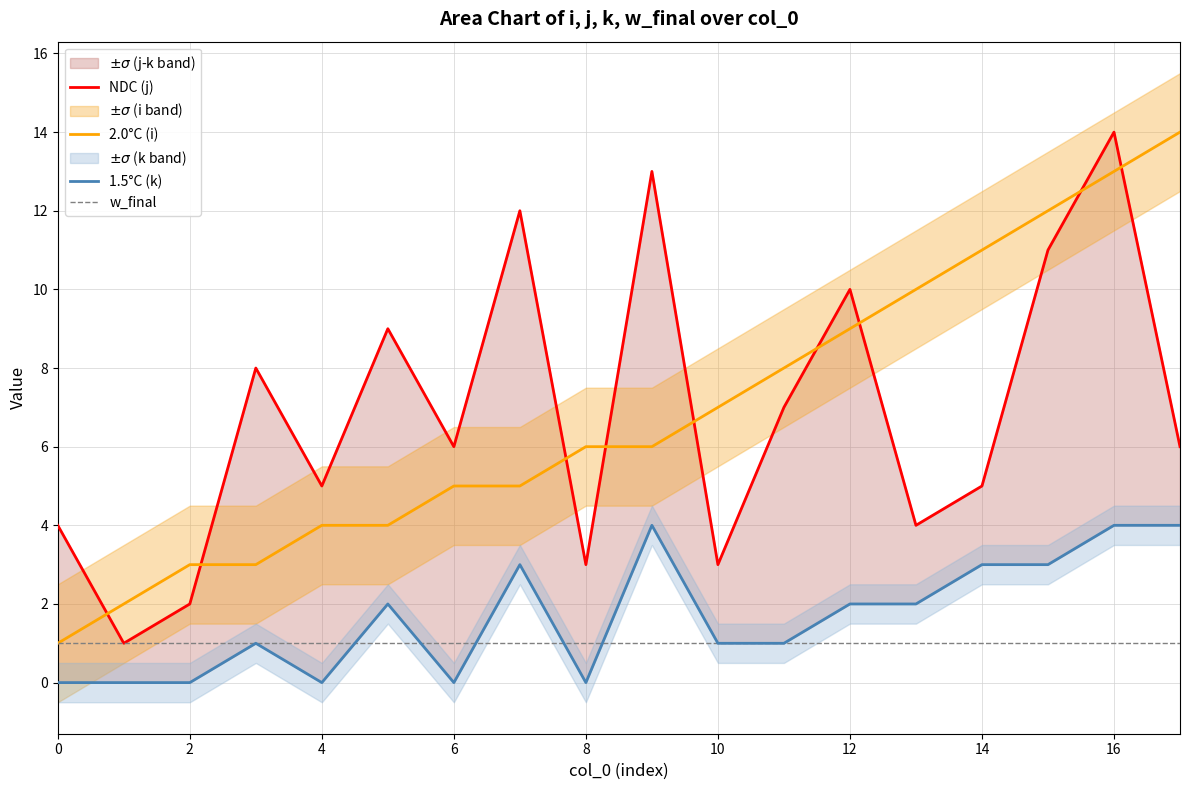

How many data points in 2.0°C (i) are above 6?

8